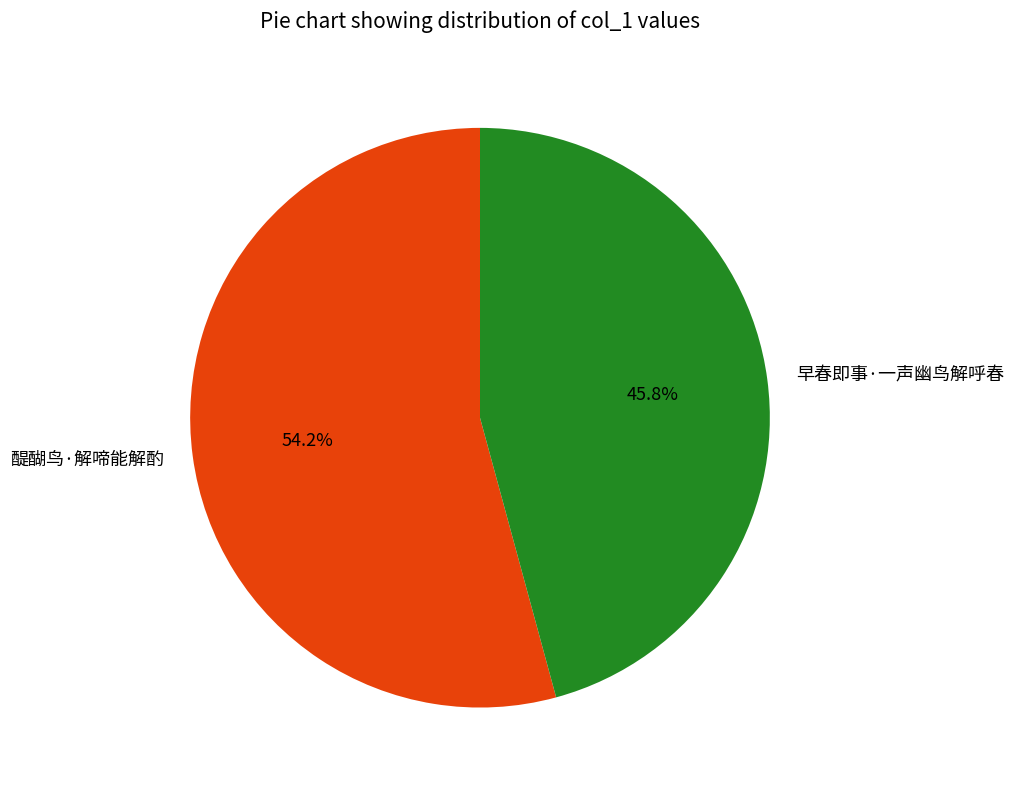

Which slice is the largest?

醍醐鸟·解啼能解酌